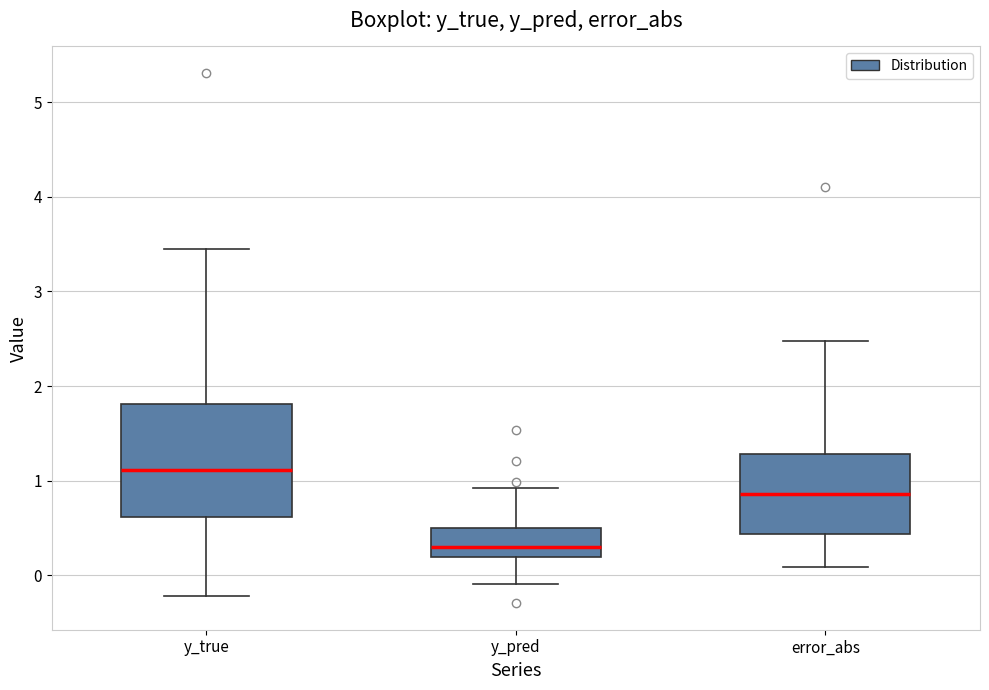

Which box's median line is the highest?

y_true